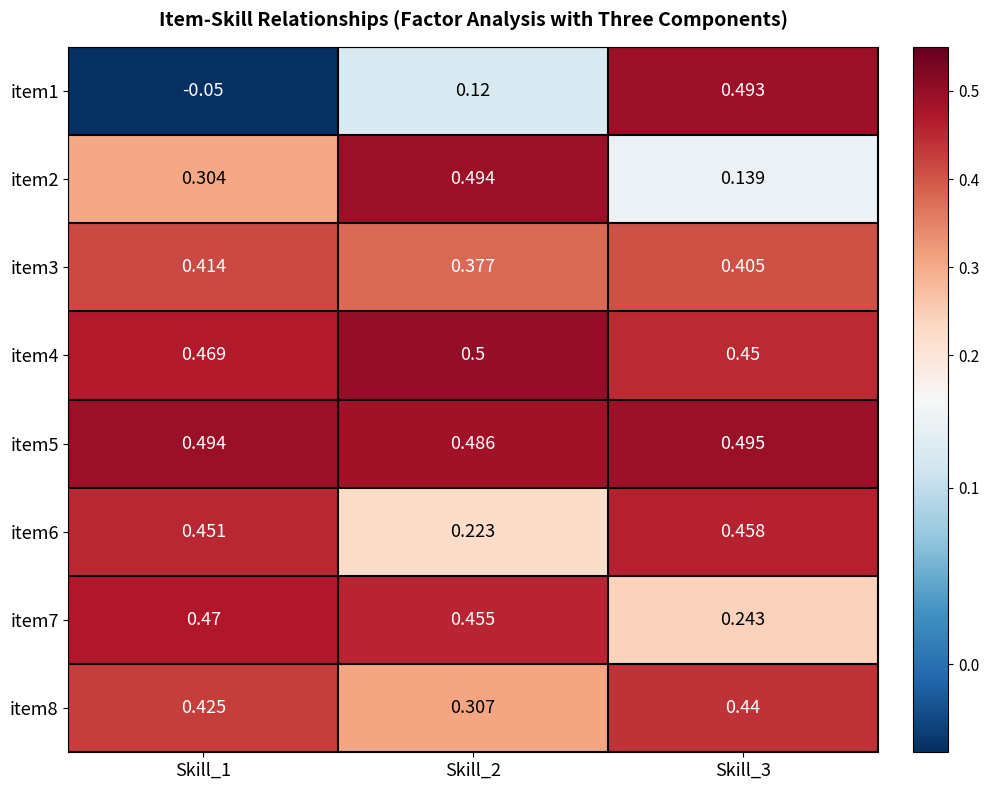

Is the value of item1 at Skill_3 greater than the value of item6 at Skill_3?

Yes